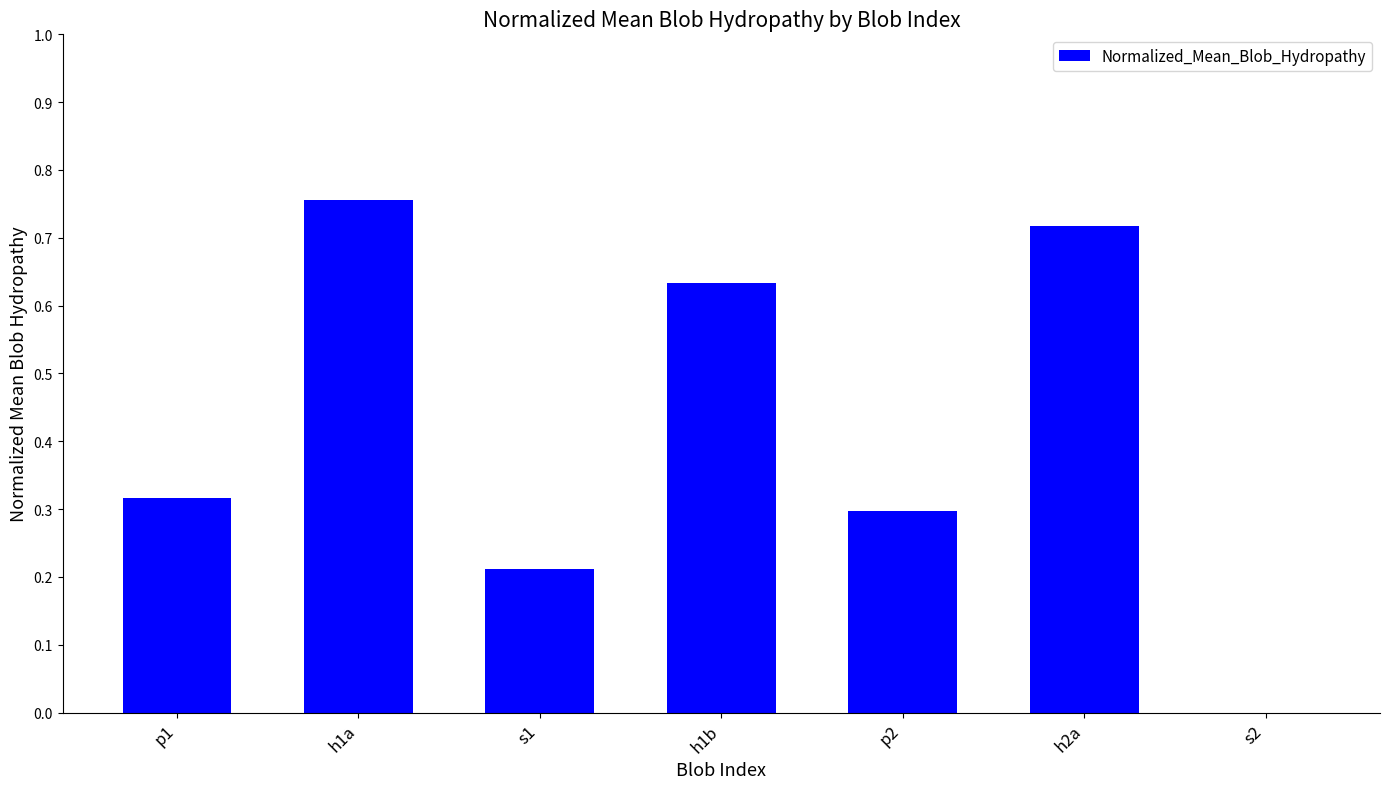

True or false: the data shows 0.1 at s1.

False